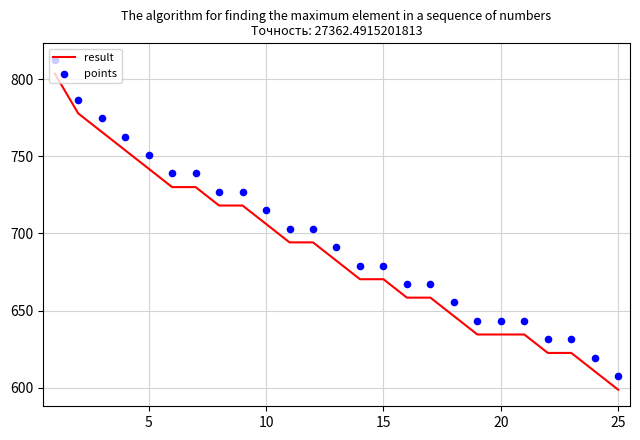

Which series has the largest Y range (max minus min)?

result